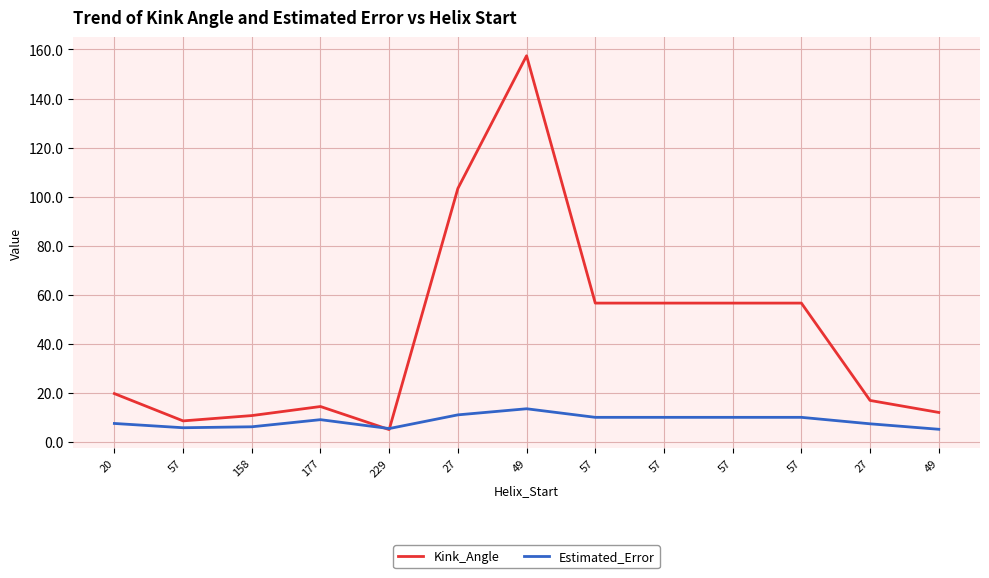

What are all the series names shown in the legend?

Kink_Angle, Estimated_Error